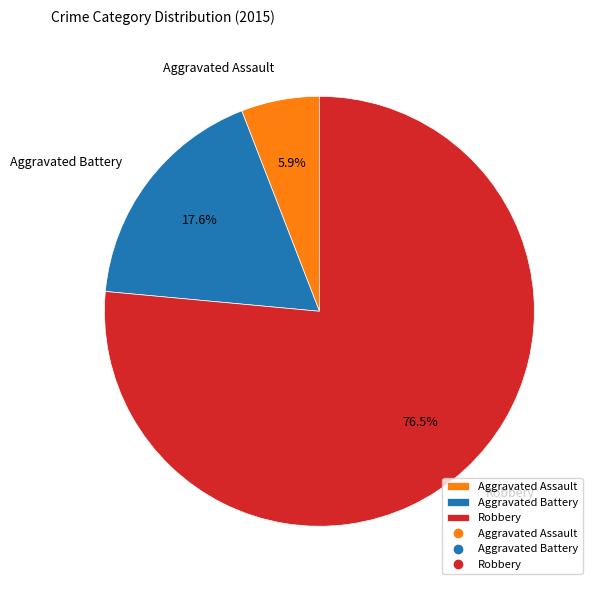

Which category has the biggest portion of the pie?

Robbery